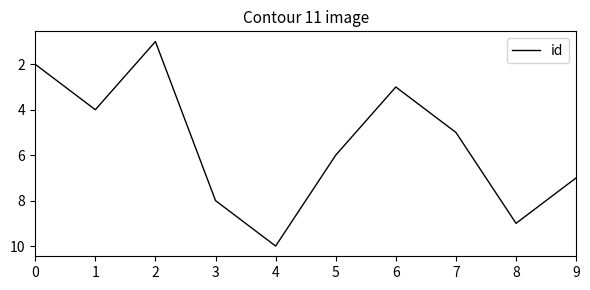

Which label corresponds to the largest value in the chart?

4